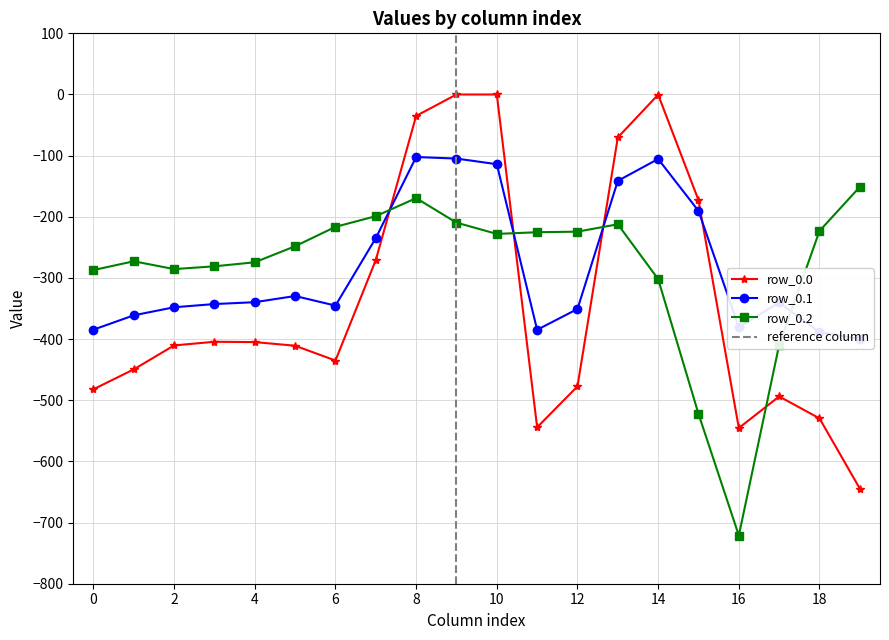

Reading left to right, list all the values displayed in this chart.

row_0.0: 0=-482.0	1=-449.5	2=-410.3	3=-404.4	4=-404.9	5=-410.8	6=-435.0	7=-270.7	8=-35.0	9=0.0	10=0.0	11=-544.3	12=-477.2	13=-70.2	14=-0.3	15=-172.8	16=-545.4	17=-493.8	18=-529.6	19=-644.5
row_0.1: 0=-384.6	1=-361.1	2=-347.9	3=-342.7	4=-339.6	5=-329.5	6=-345.2	7=-234.9	8=-102.3	9=-104.8	10=-114.0	11=-384.7	12=-350.8	13=-141.2	14=-105.5	15=-190.4	16=-380.5	17=-340.1	18=-388.5	19=-399.7
row_0.2: 0=-287.1	1=-272.7	2=-285.5	3=-281.0	4=-274.4	5=-248.1	6=-216.4	7=-199.0	8=-169.5	9=-209.6	10=-228.0	11=-225.2	12=-224.3	13=-212.2	14=-301.9	15=-522.2	16=-721.2	17=-409.5	18=-223.1	19=-151.1